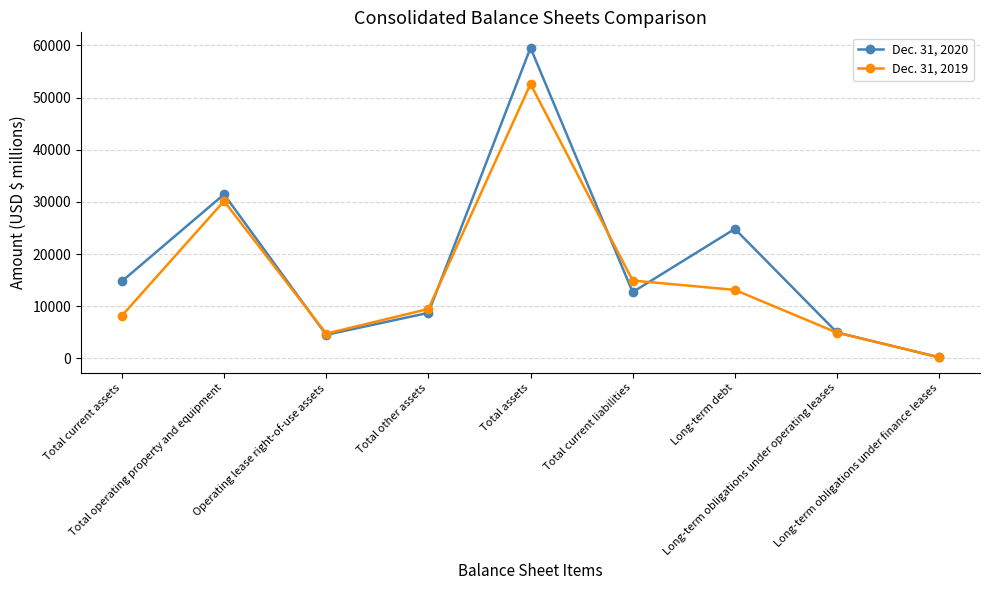

How many values in the Dec. 31, 2019 series are below 9489?

4